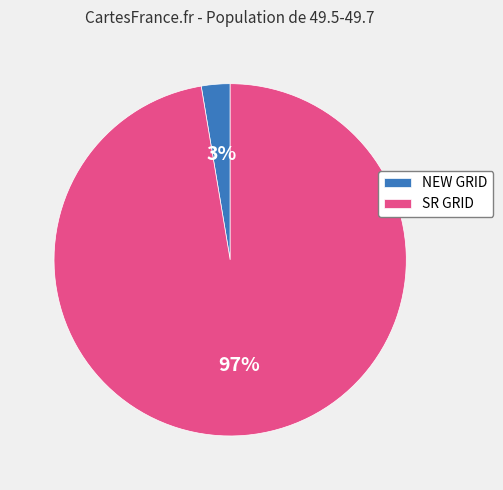

Which slice represents more than half of the pie?

SR GRID